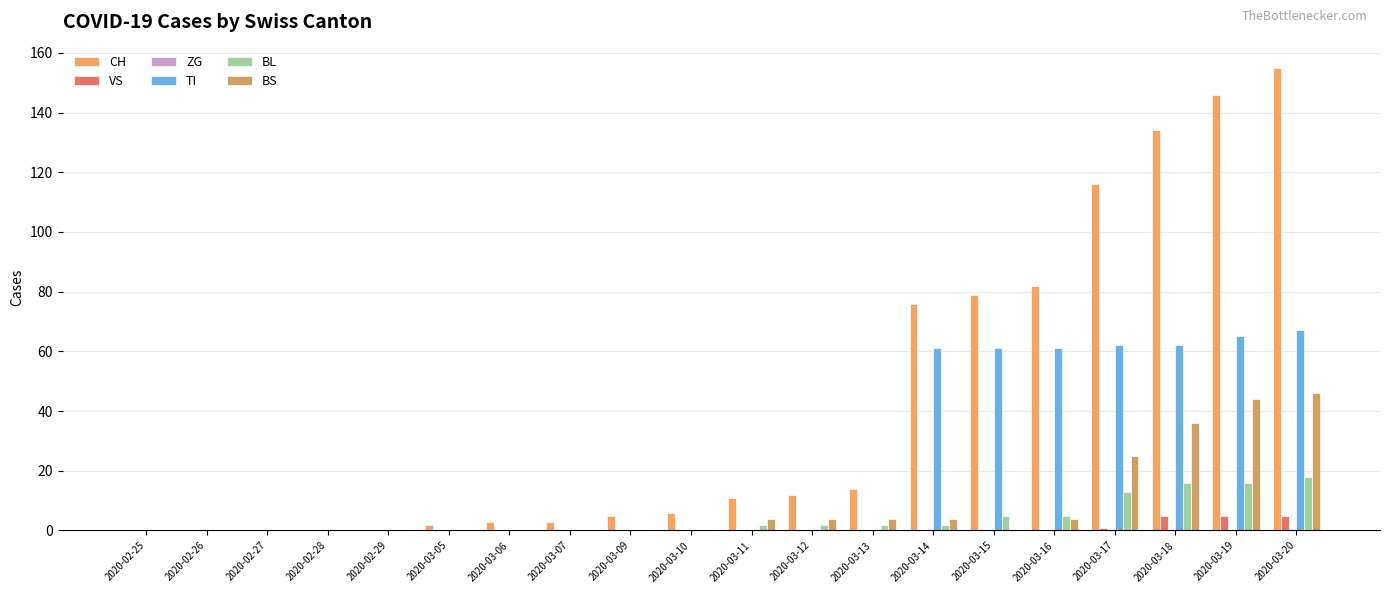

Which series has the largest total across all categories?

CH